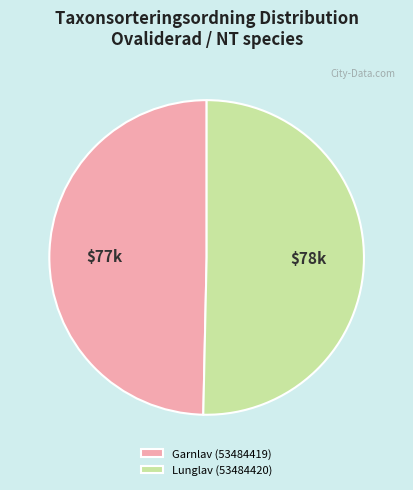

Do Lunglav (53484420) and Garnlav (53484419) together represent more than half of the pie?

Yes